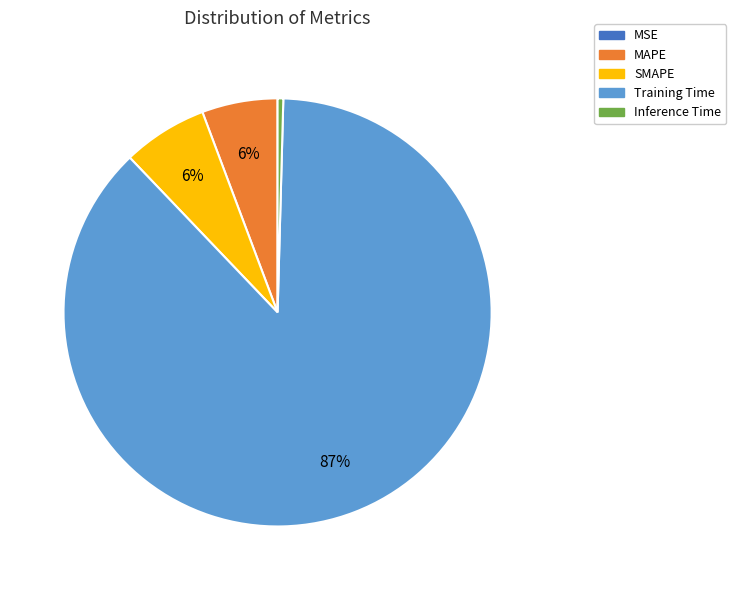

Which category has the biggest portion of the pie?

Training Time